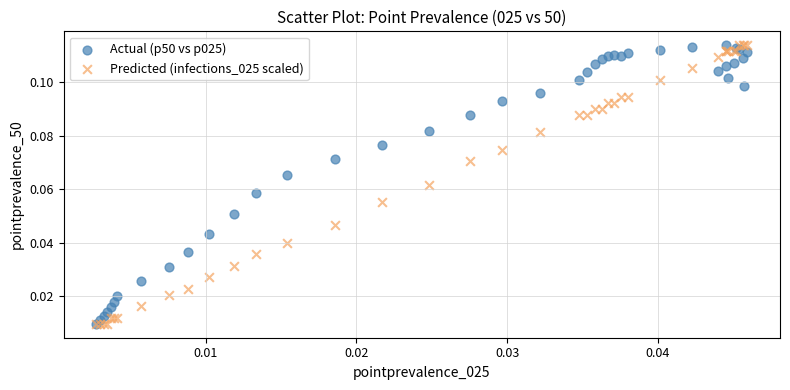

What are all the series names shown in the legend?

Actual (p50 vs p025), Predicted (infections_025 scaled)